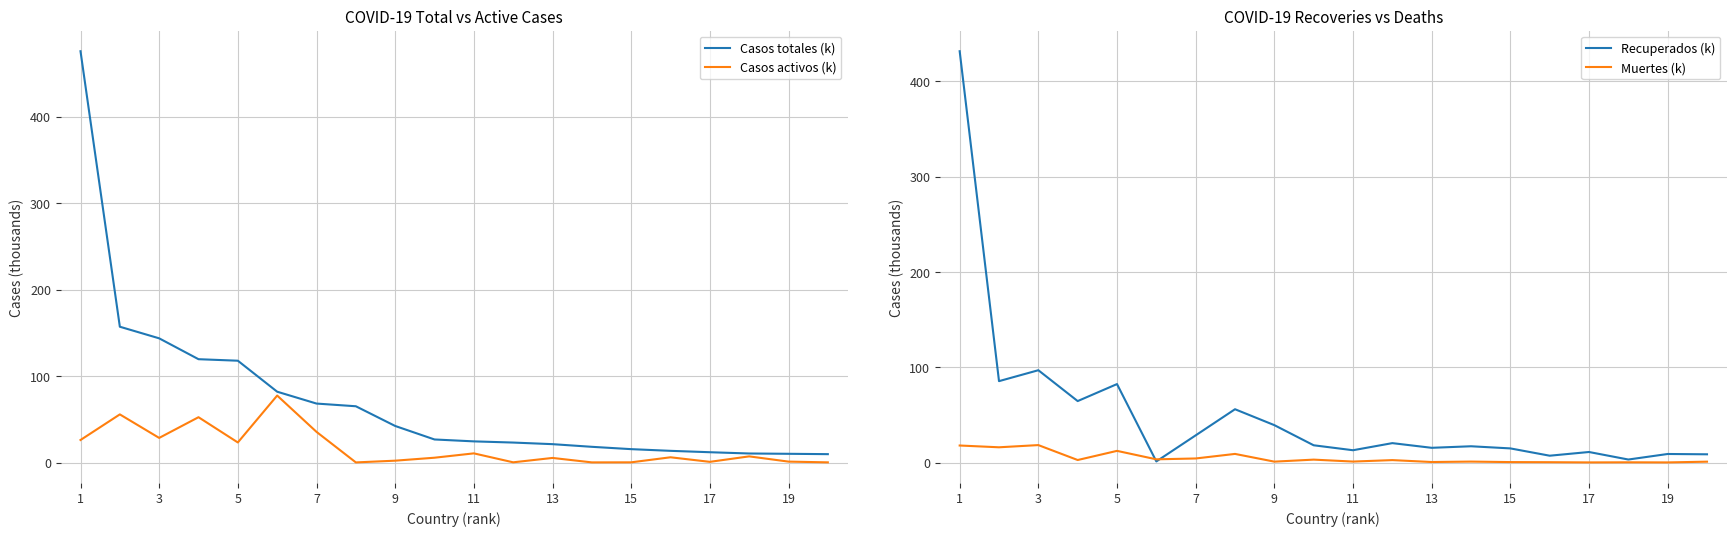

Reading left to right, what are all the values shown in this chart?

Casos totales (k): 475.7	157.1	143.6	119.5	117.7	81.9	68.2	65.1	42.3	26.7	24.5	23.1	21.2	18.2	15.5	13.5	11.9	10.4	10.1	9.7
Casos activos (k): 26.1	55.7	28.5	52.4	23.2	77.5	35.5	0.1	2.1	5.6	10.6	0.2	5.3	0.2	0.2	6.1	0.8	7.1	1.1	0.2
Recuperados (k): 431.8	85.4	96.9	64.5	82.3	1.1	28.5	55.9	39.2	18.1	12.9	20.3	15.4	17.0	14.8	7.1	11.0	3.1	8.9	8.6
Muertes (k): 17.8	16.0	18.3	2.6	12.2	3.3	4.2	9.0	0.9	3.0	1.0	2.5	0.5	1.0	0.4	0.3	0.1	0.2	0.1	0.9